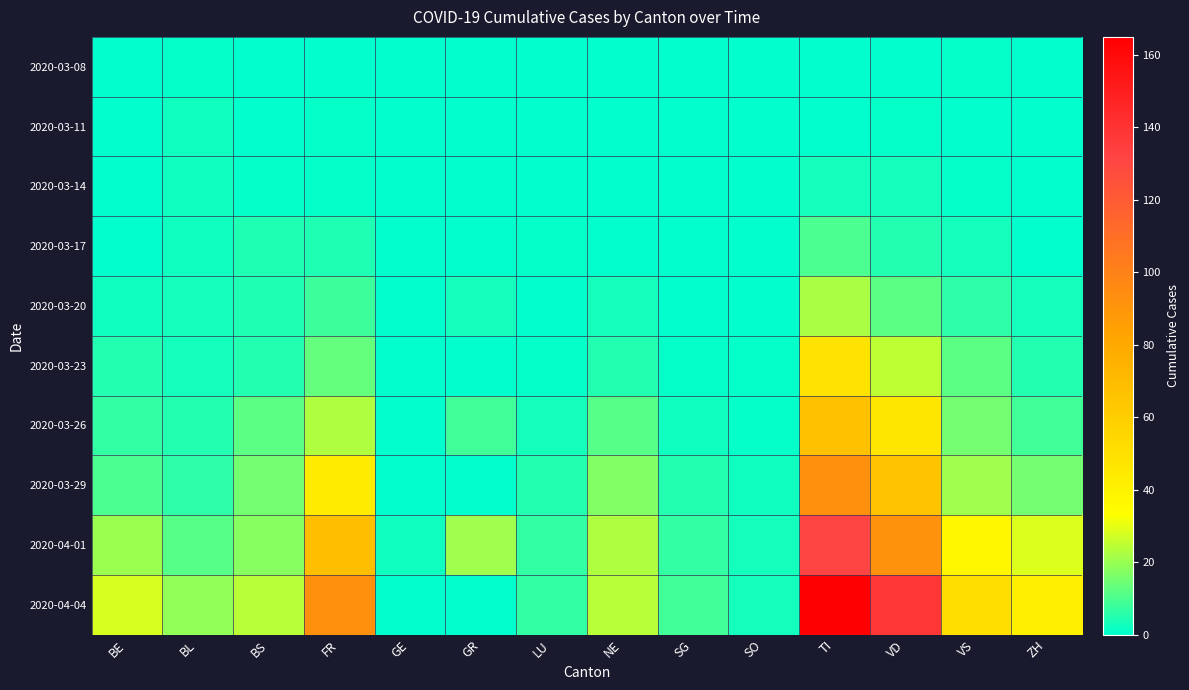

Count the number of data series in this chart.

10